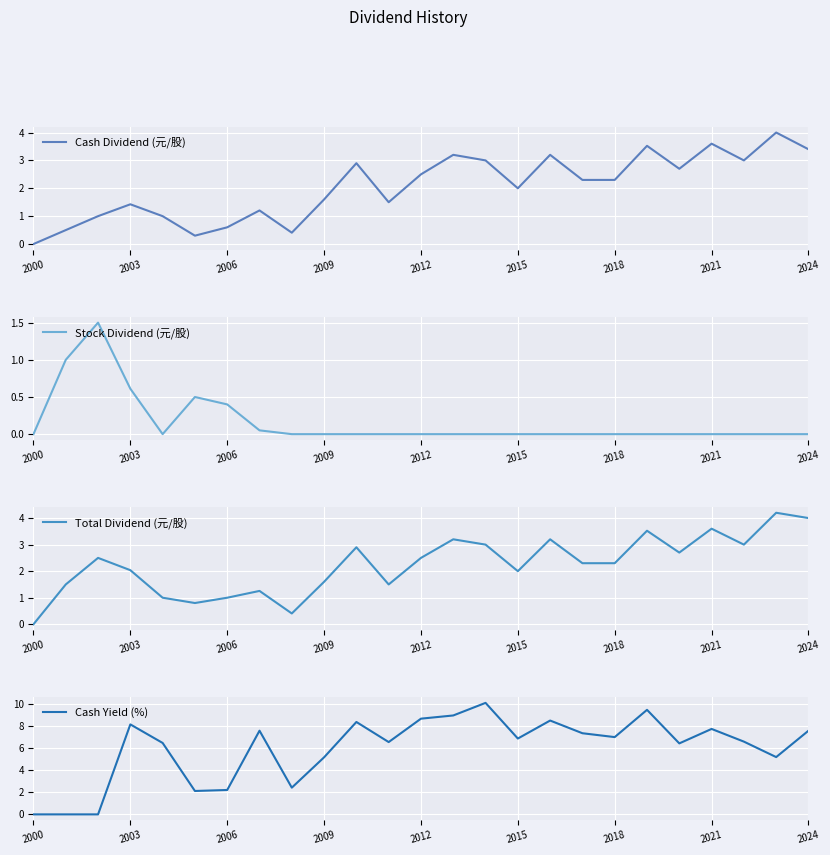

At which label does Stock Dividend (元/股) reach its minimum?

2000